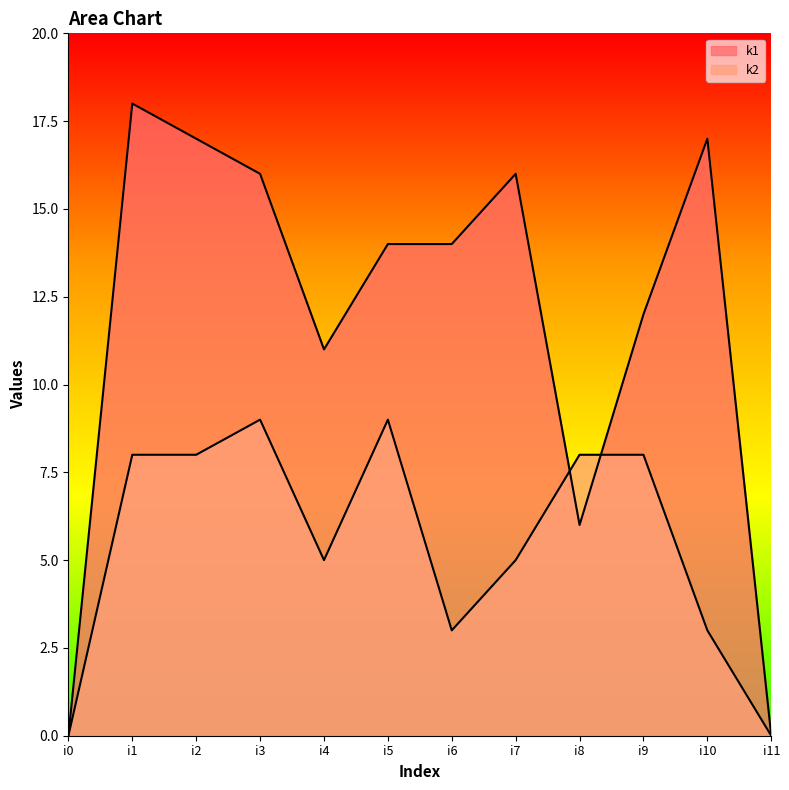

True or false: k2 has a value of 5 at i5.

False